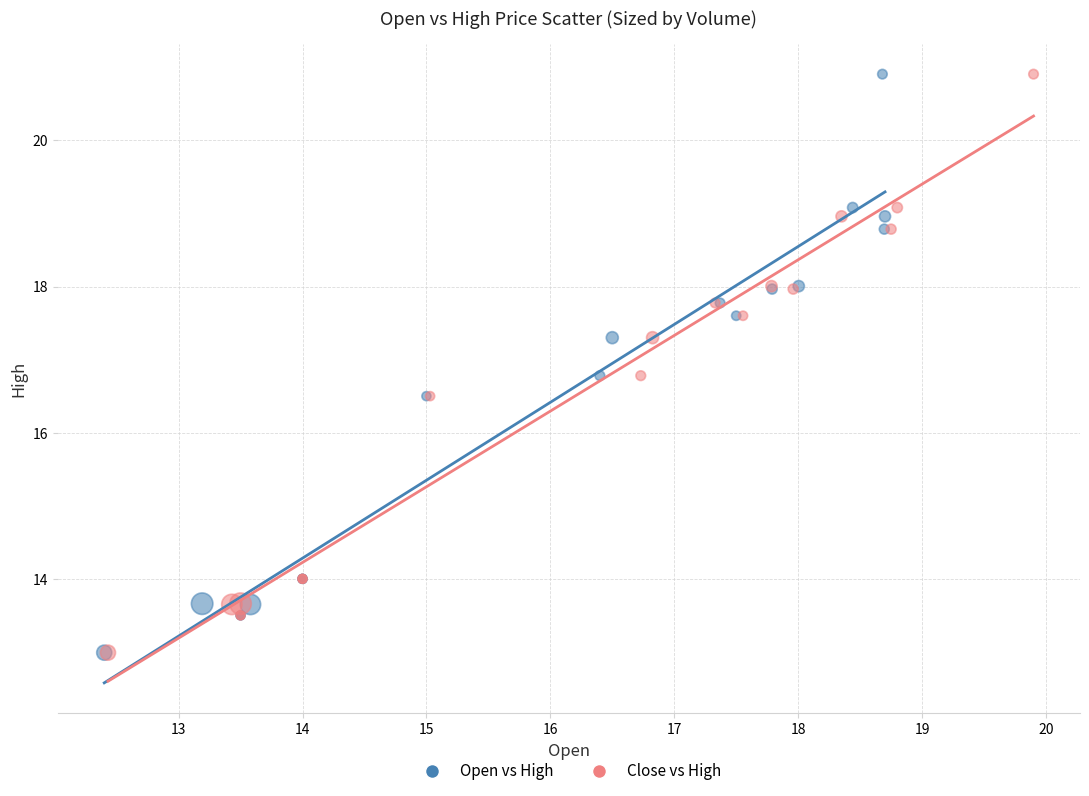

What are all the series names shown in the legend?

Open vs High, Close vs High